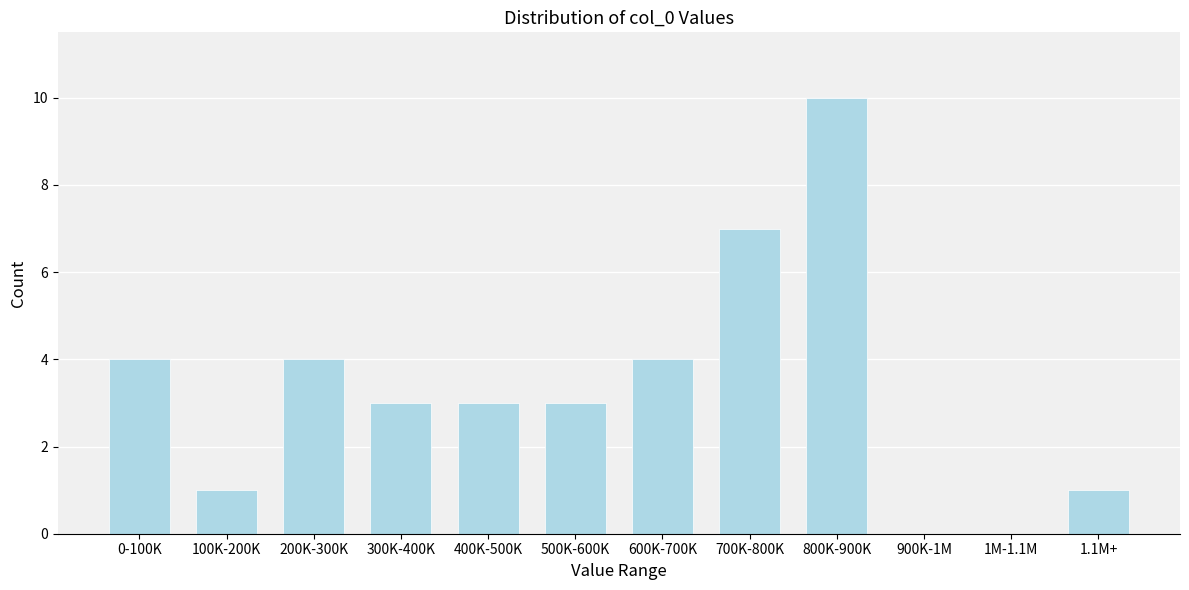

Reading left to right, extract all data points from this chart.

0-100K=4	100K-200K=1	200K-300K=4	300K-400K=3	400K-500K=3	500K-600K=3	600K-700K=4	700K-800K=7	800K-900K=10	900K-1M=0	1M-1.1M=0	1.1M+=1